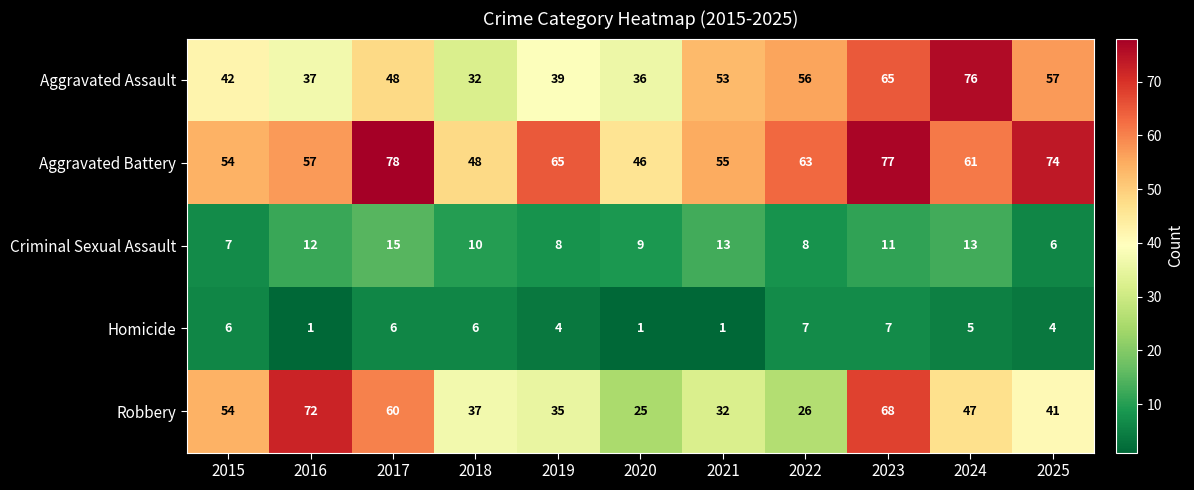

Which series has the largest total across all categories?

Aggravated Battery